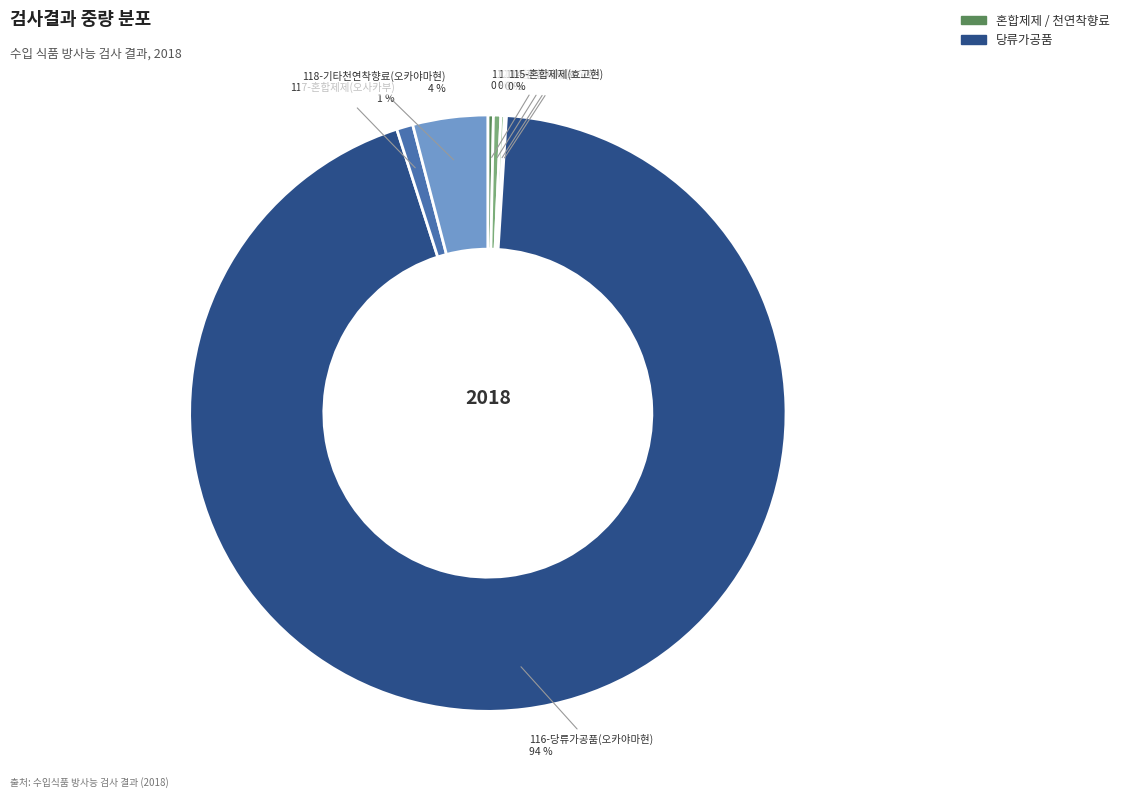

Is there a majority slice in this chart?

Yes